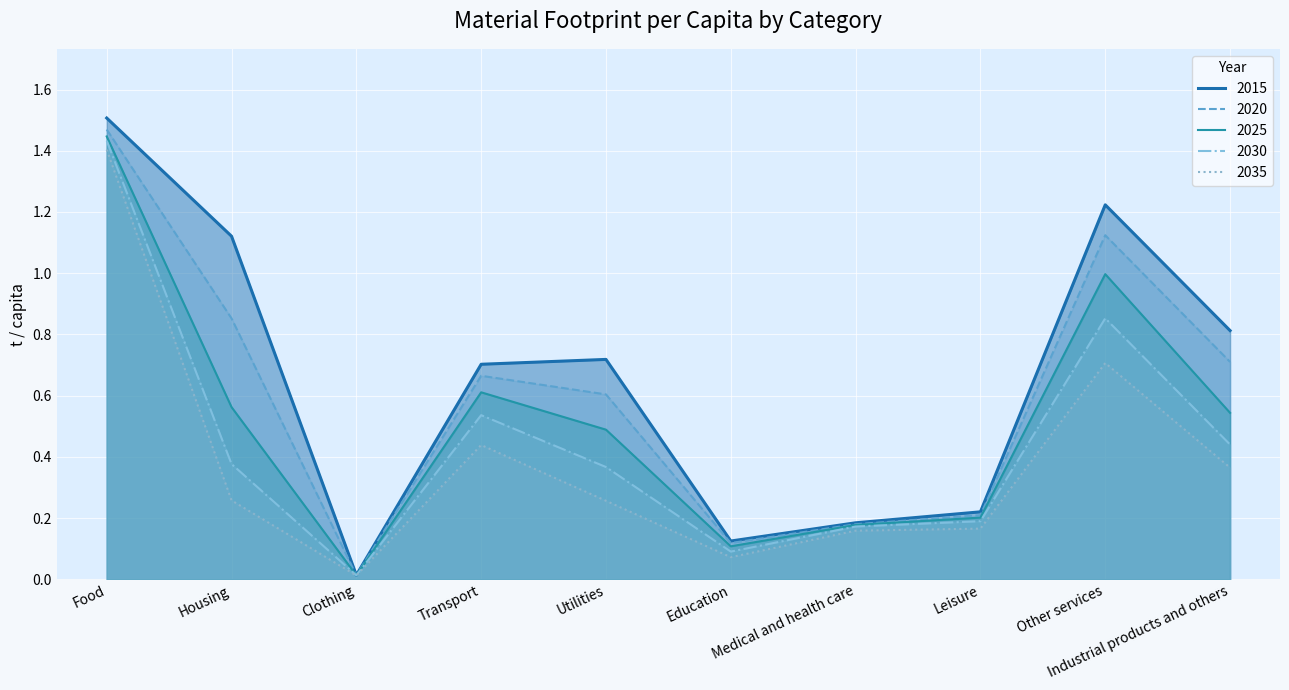

What is the difference between the 2030 values at Transport and Utilities?

0.2